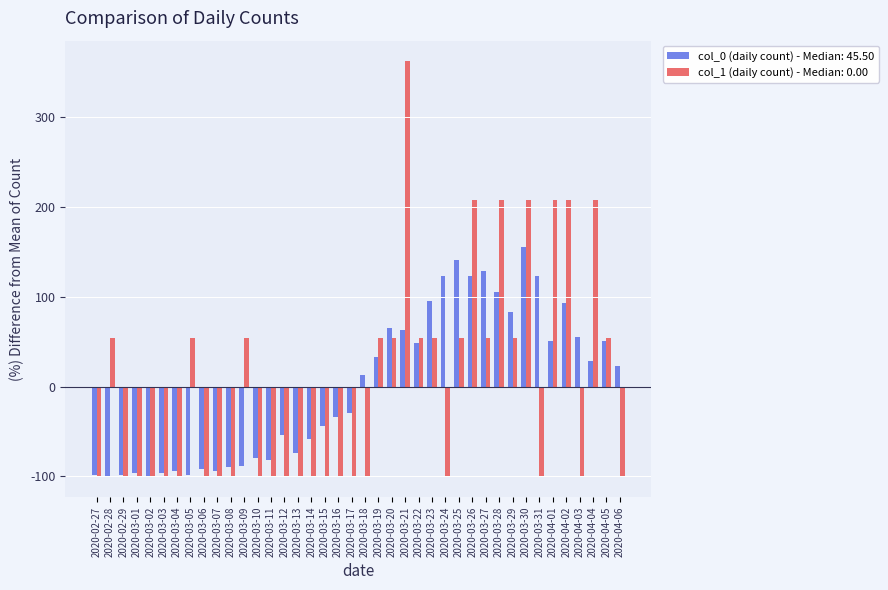

Between 2020-03-26 and 2020-04-04, which series saw the biggest shift?

col_0 (daily count) - Median: 45.50